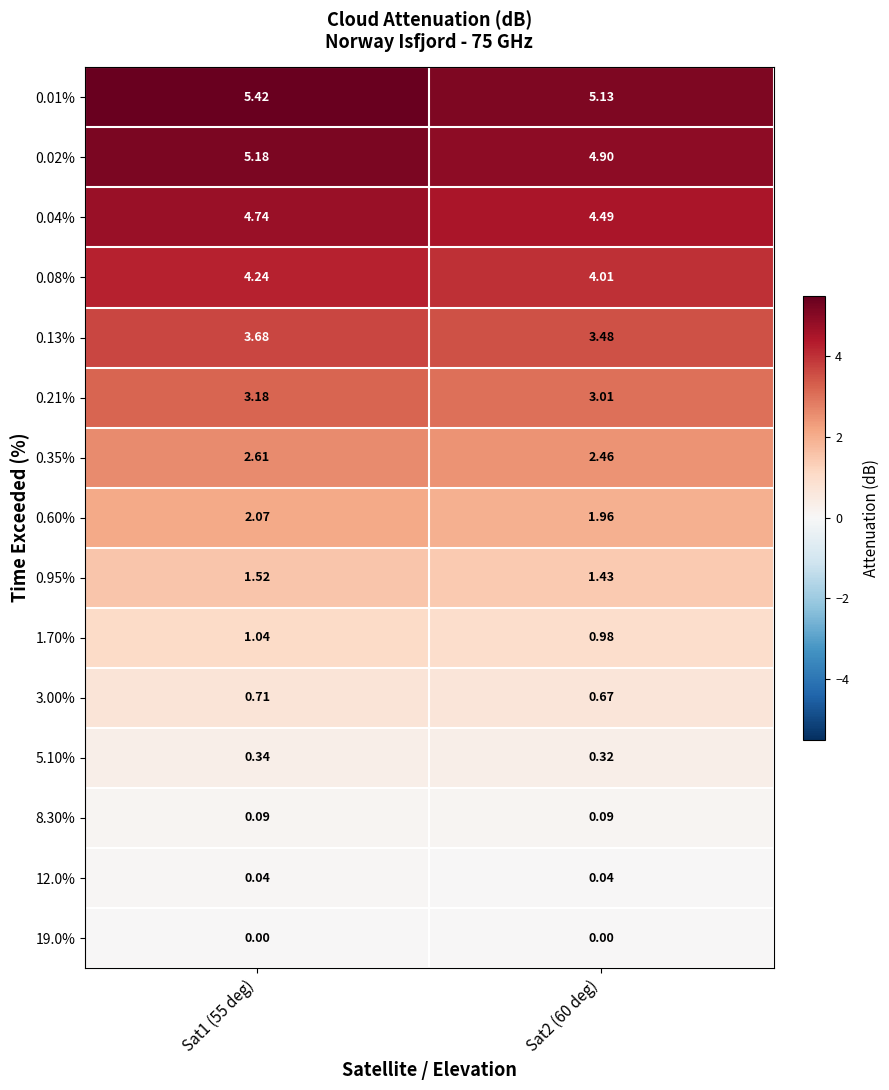

Is the value of 8.30% at Sat2 (60 deg) greater than the value of 0.01% at Sat1 (55 deg)?

No